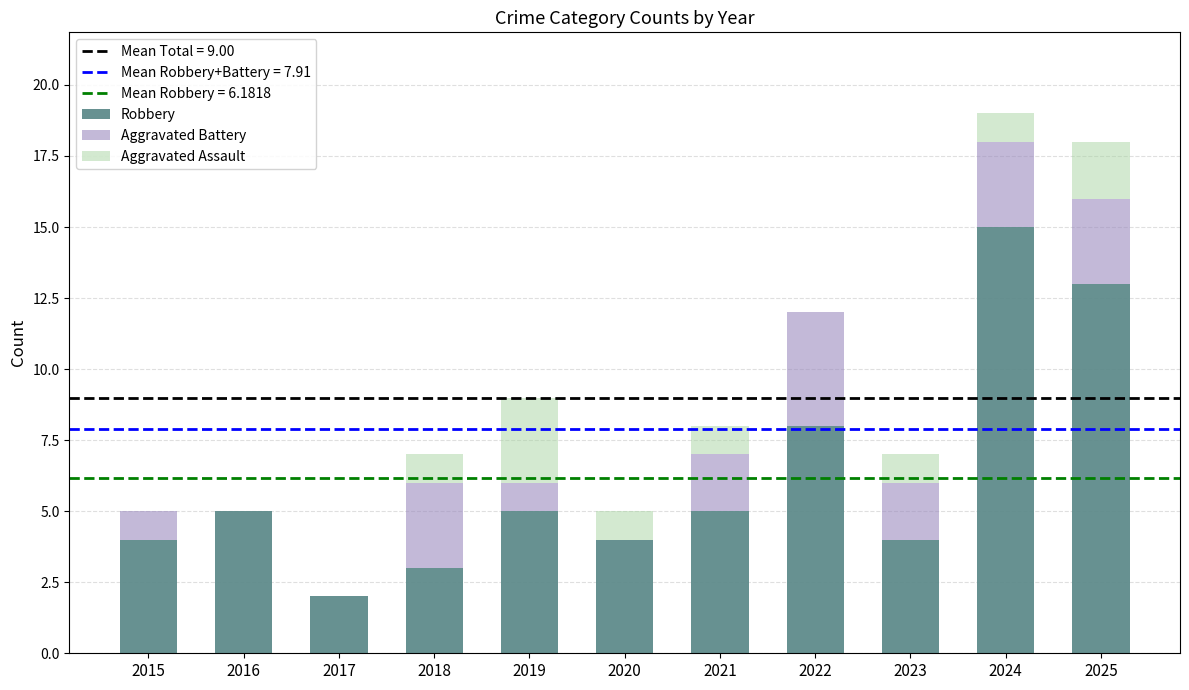

At which category is the sum across all series the highest?

2024